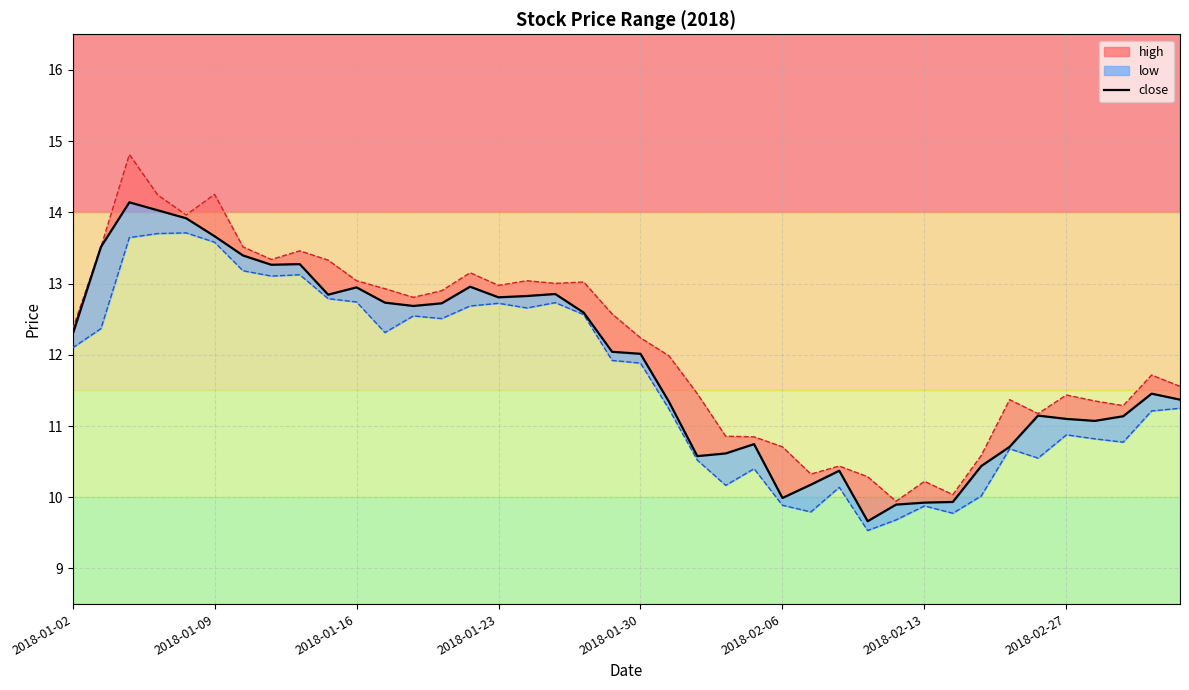

True or false: the data shows 3.5 at 2018-02-13.

False